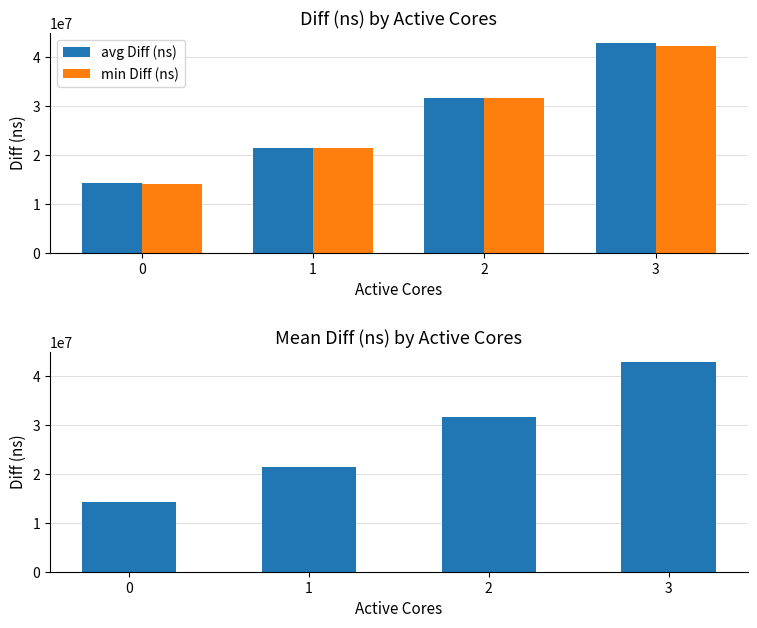

Which series has the largest total across all categories?

avg Diff (ns)